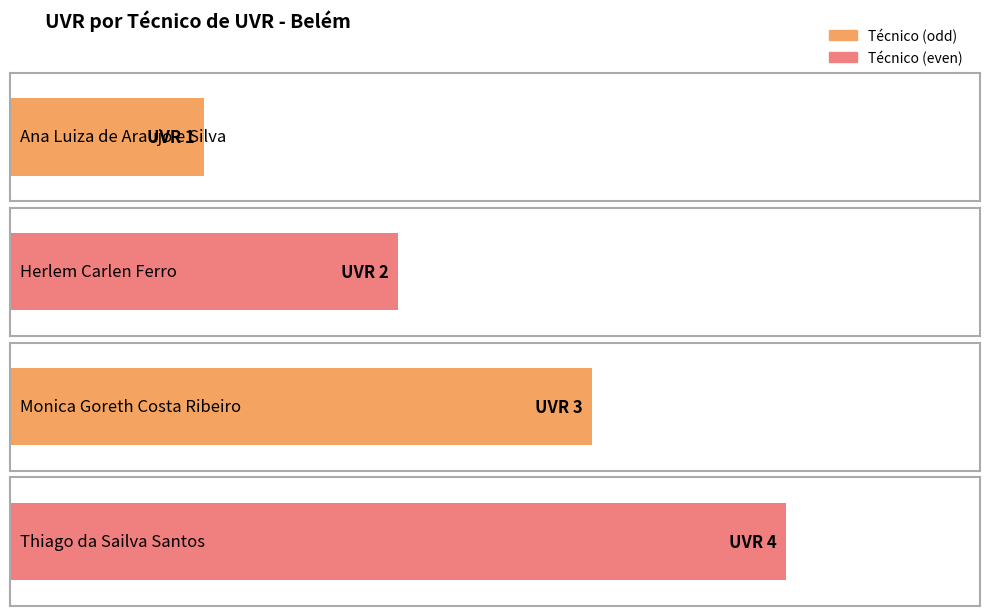

What is the minimum value shown in the chart?

1